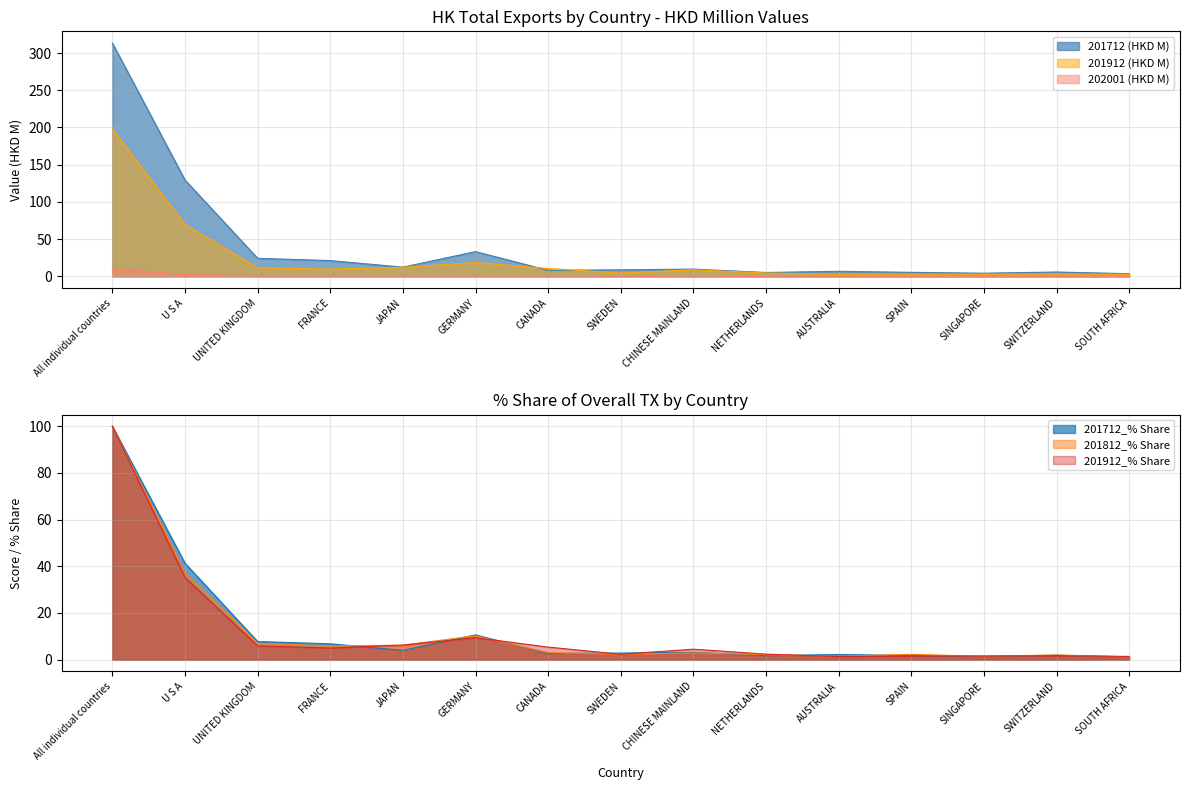

Between FRANCE and JAPAN, which is larger?

FRANCE